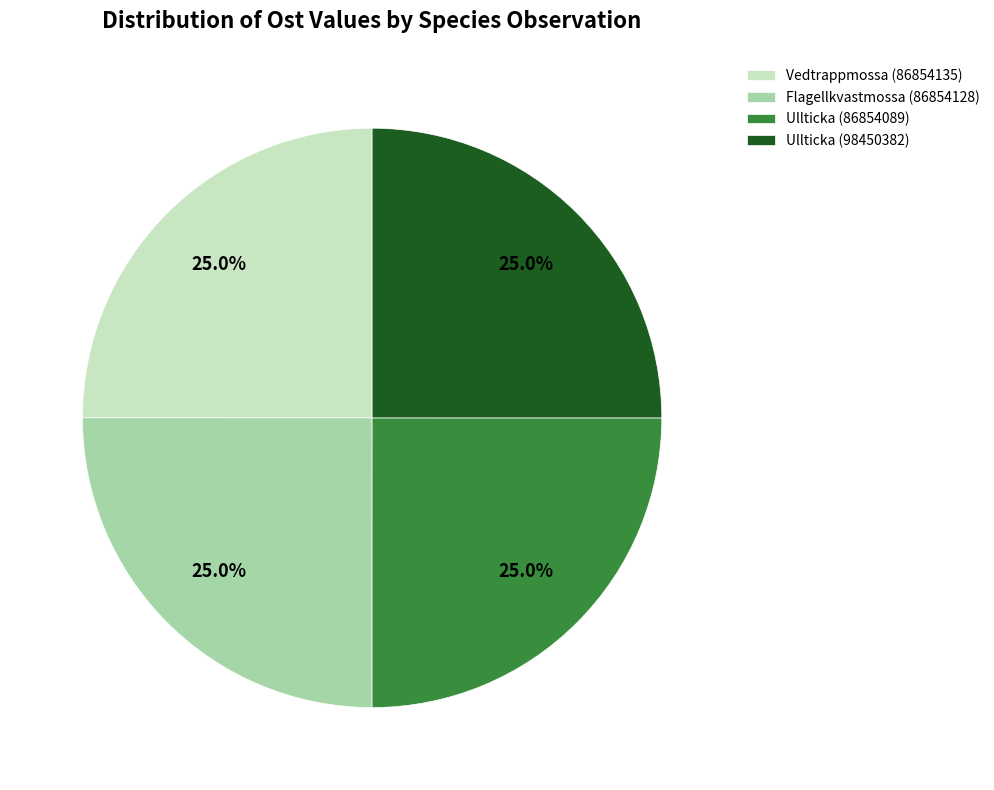

Does Flagellkvastmossa (86854128) account for over 50% of the chart?

No